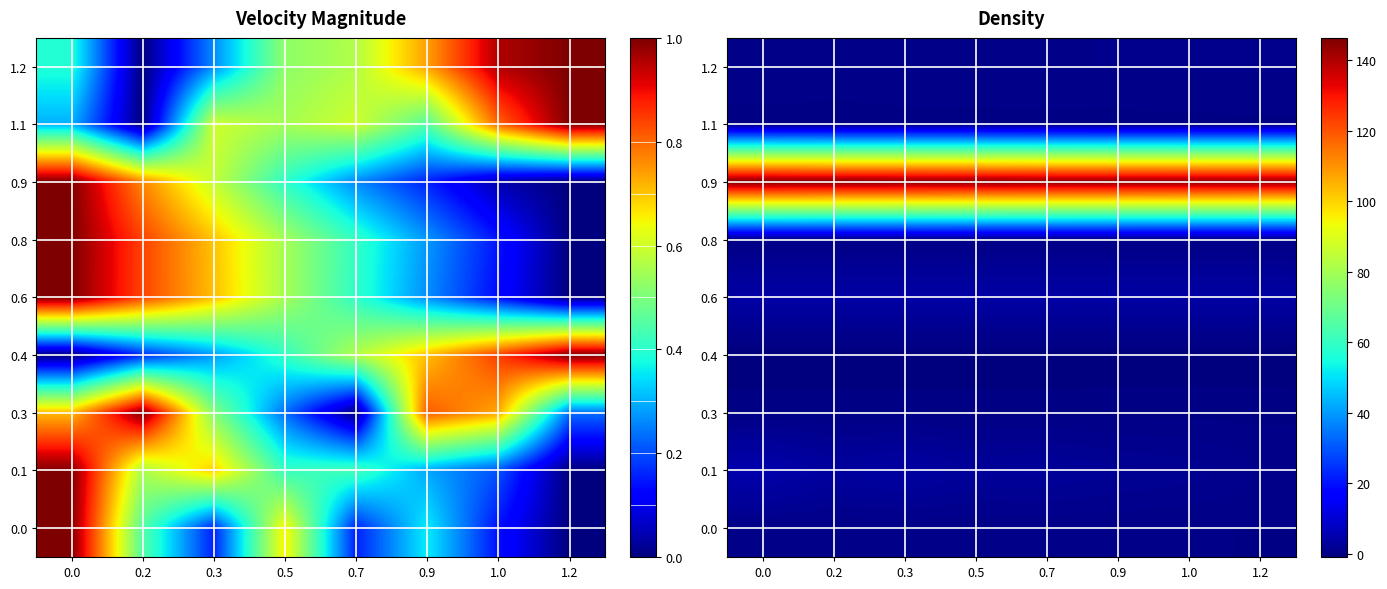

What is the total value across all series at 0.7?

151.7